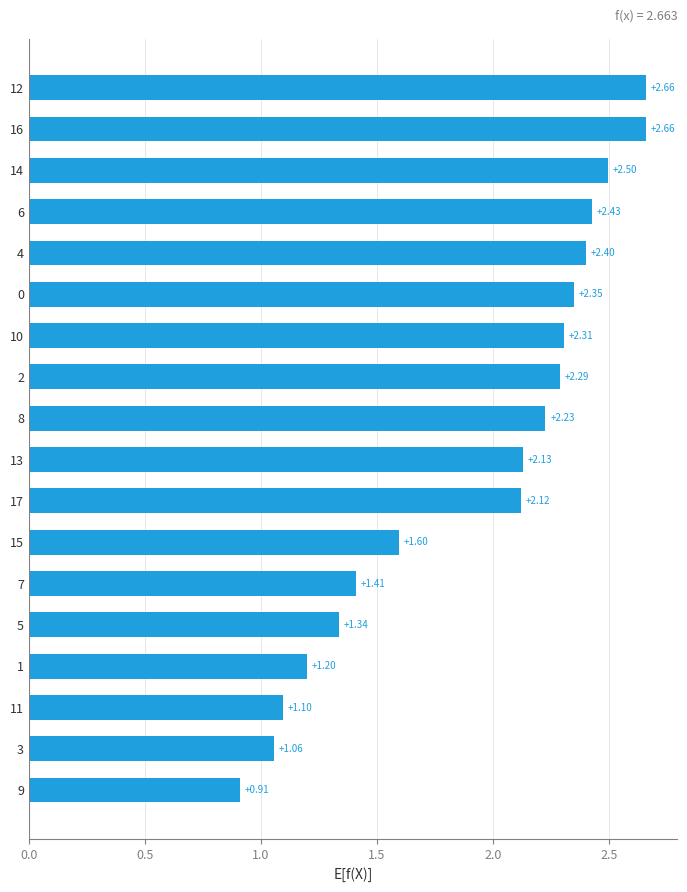

Are the bars horizontal?

Yes